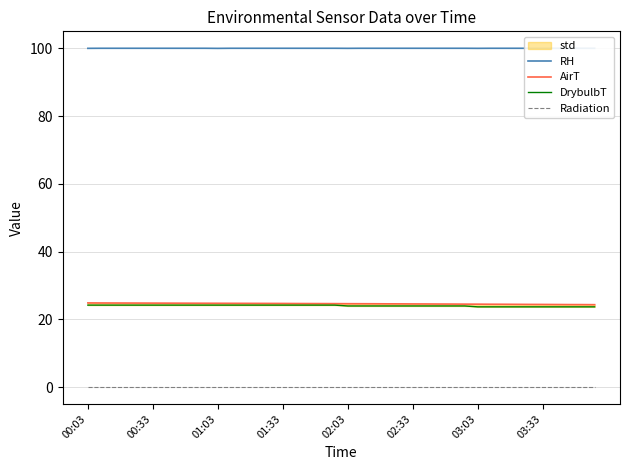

Reading left to right, list all the values displayed in this chart.

RH: 100.0	100.0	100.0	100.0	100.0	100.0	100.0	100.0	100.0	100.0	100.0	100.0	100.0	100.0	100.0	100.0	100.0	100.0	100.0	100.0	100.0	100.0	100.0	100.0	100.0	100.0	100.0	100.0	100.0	100.0	100.0	100.0	100.0	100.0	100.0	100.0	100.0	100.0	100.0	100.0
AirT: 24.8	24.8	24.8	24.8	24.8	24.8	24.8	24.8	24.8	24.7	24.7	24.7	24.7	24.7	24.7	24.7	24.7	24.6	24.6	24.6	24.6	24.6	24.6	24.6	24.6	24.5	24.5	24.5	24.5	24.5	24.5	24.4	24.4	24.4	24.4	24.4	24.4	24.4	24.3	24.3
DrybulbT: 24.2	24.2	24.2	24.2	24.2	24.2	24.2	24.2	24.2	24.2	24.2	24.2	24.2	24.2	24.2	24.2	24.2	24.2	24.2	24.2	23.9	23.9	23.9	23.9	23.9	23.9	23.9	23.9	23.9	23.9	23.7	23.7	23.7	23.7	23.7	23.7	23.7	23.7	23.7	23.7
Radiation: 0.0	0.0	0.0	0.0	0.0	0.0	0.0	0.0	0.0	0.0	0.0	0.0	0.0	0.0	0.0	0.0	0.0	0.0	0.0	0.0	0.0	0.0	0.0	0.0	0.0	0.0	0.0	0.0	0.0	0.0	0.0	0.0	0.0	0.0	0.0	0.0	0.0	0.0	0.0	0.0